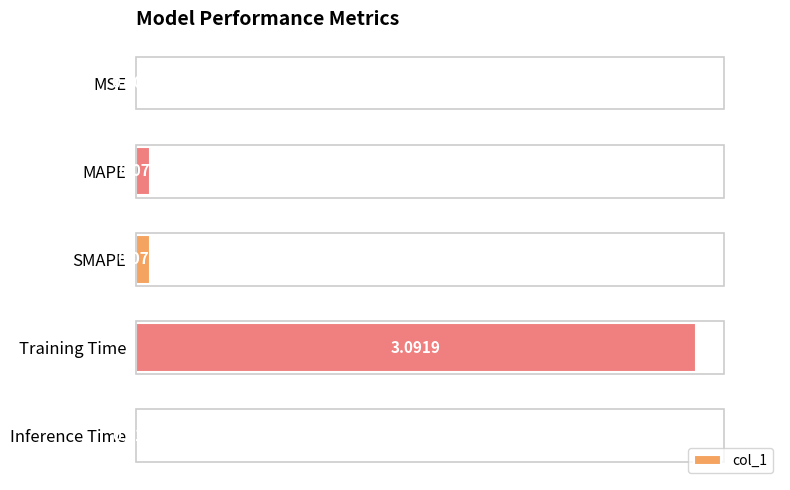

Which has a higher value, Training Time or SMAPE?

Training Time